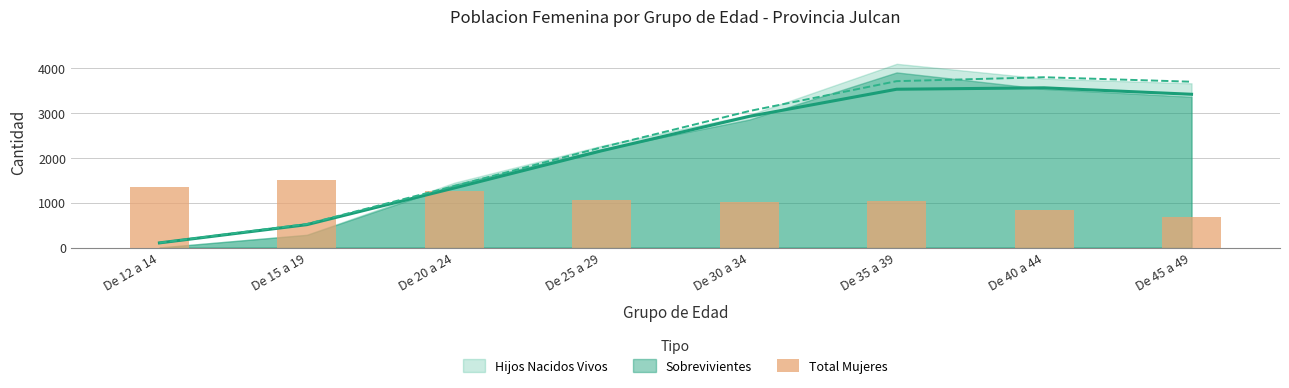

Reading left to right, list all the values displayed in this chart.

De 12 a 14=1352	De 15 a 19=1506	De 20 a 24=1253	De 25 a 29=1066	De 30 a 34=1026	De 35 a 39=1035	De 40 a 44=842	De 45 a 49=671